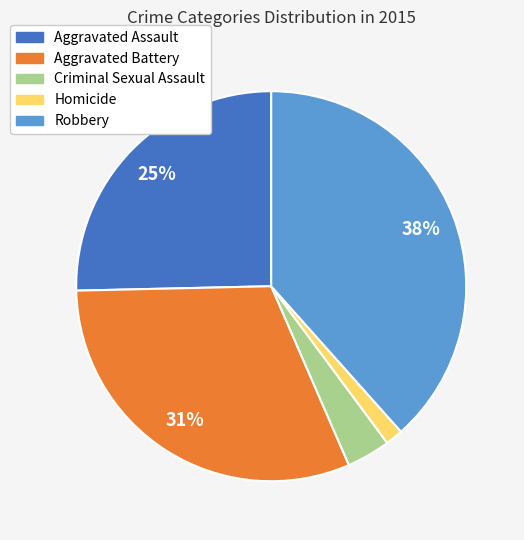

Which category has the biggest portion of the pie?

Robbery